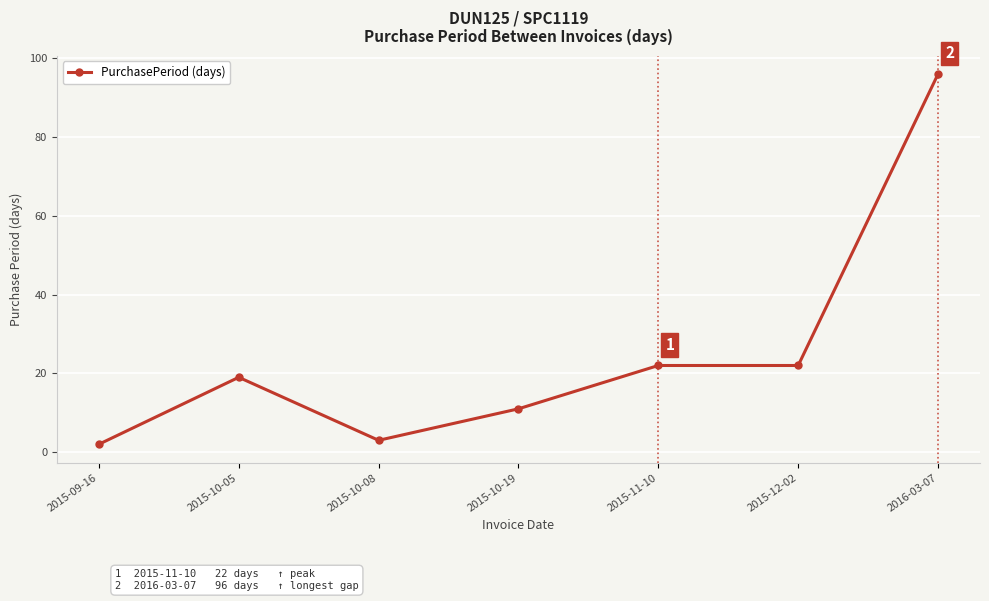

What is the label of the 5th point from the right?

2015-10-08